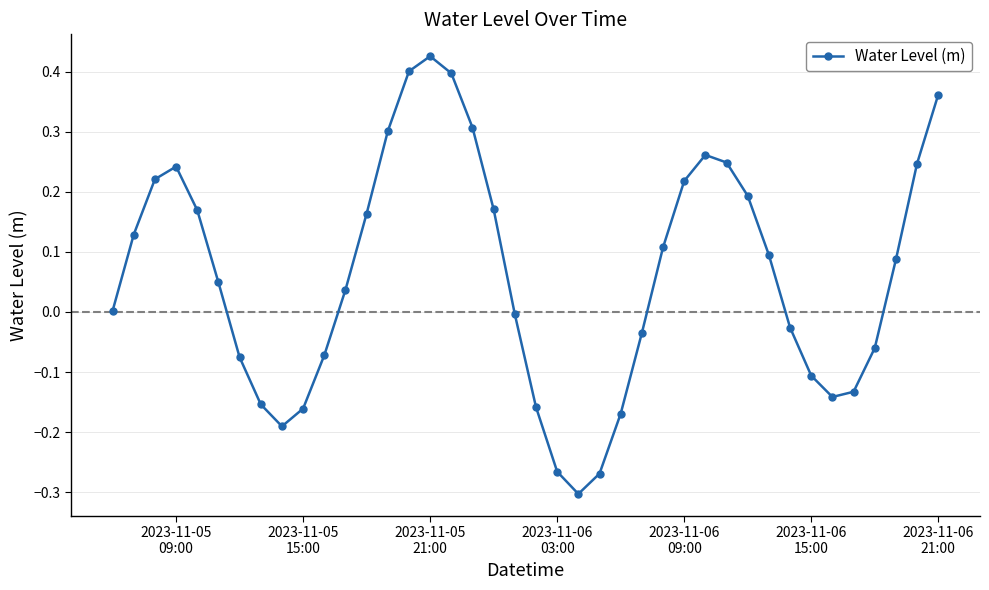

True or false: there are more than 1 points higher than both neighbors.

True